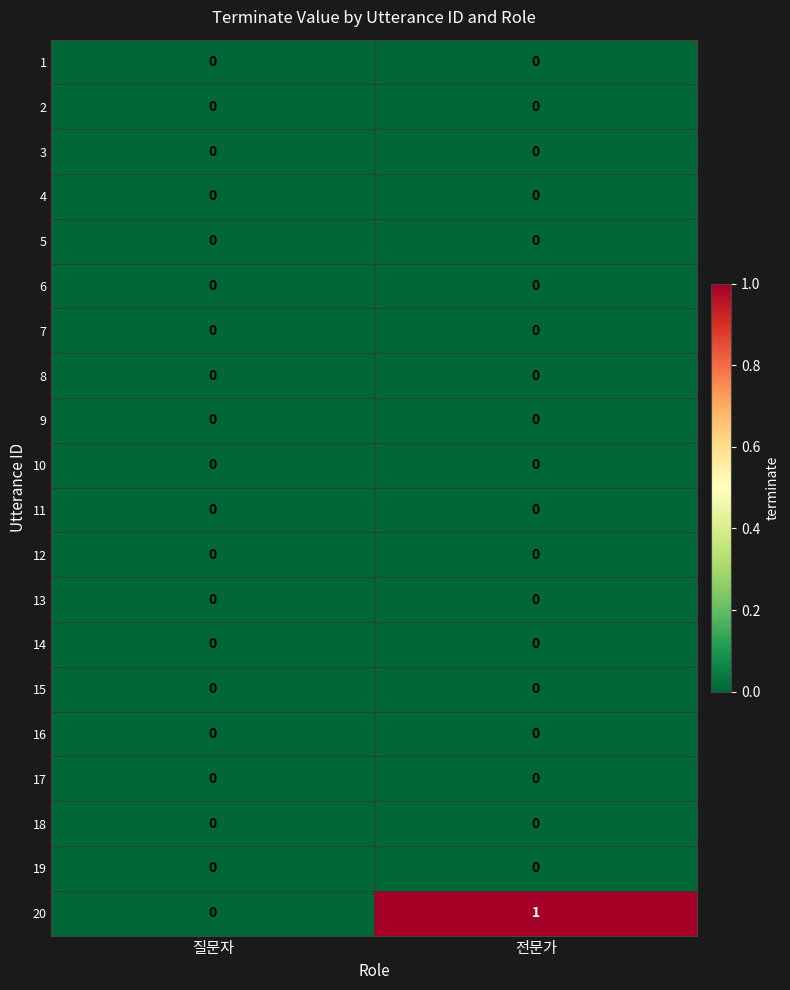

At which category is the sum across all series the highest?

전문가